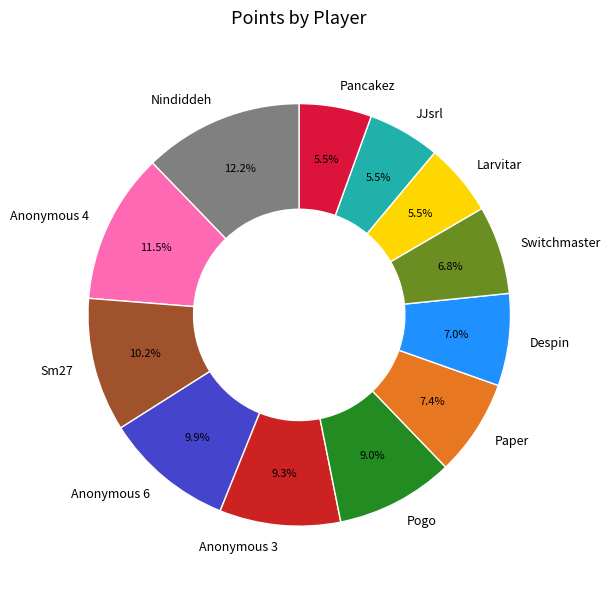

True or false: Despin accounts for 7% of the total.

True